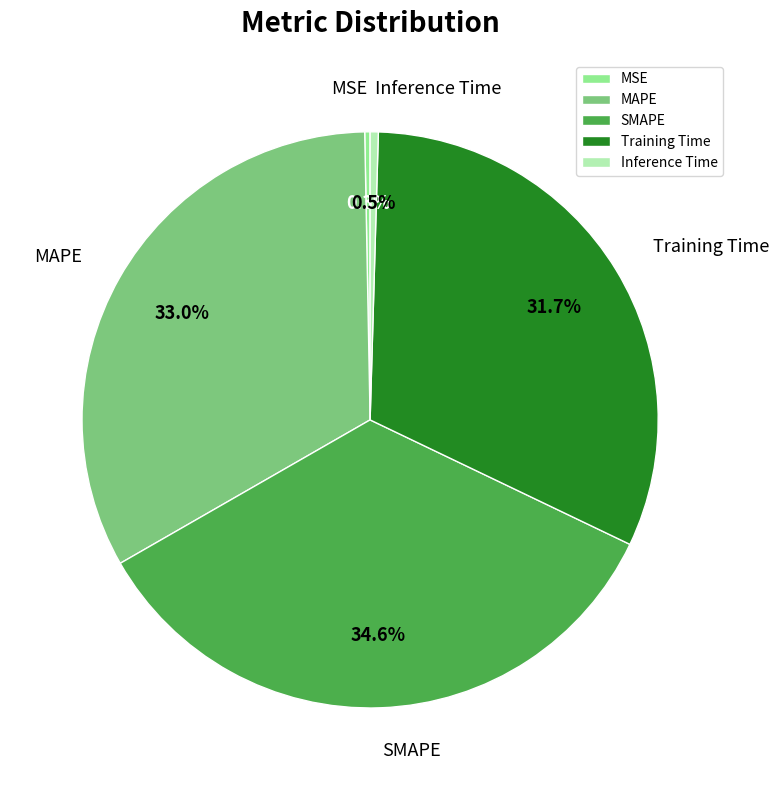

How much of the chart is everything except Inference Time?

99.5%